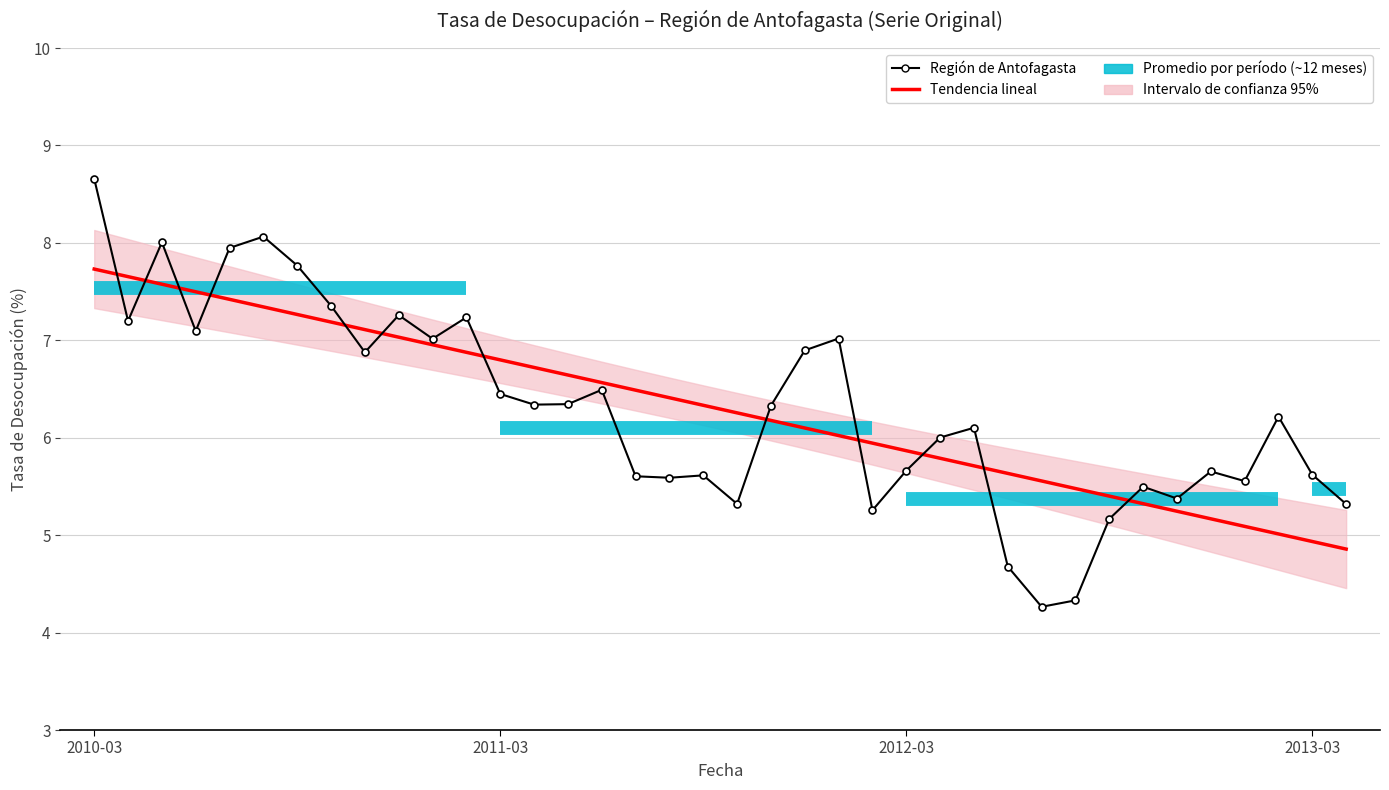

What is the difference between the Trend values at 27 and 17?

0.8